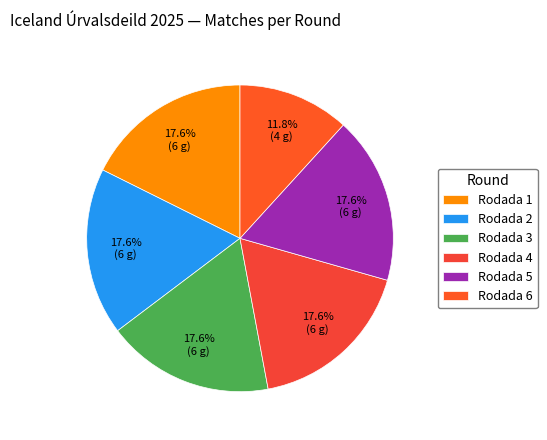

What is the smallest slice in the pie chart?

Rodada 6